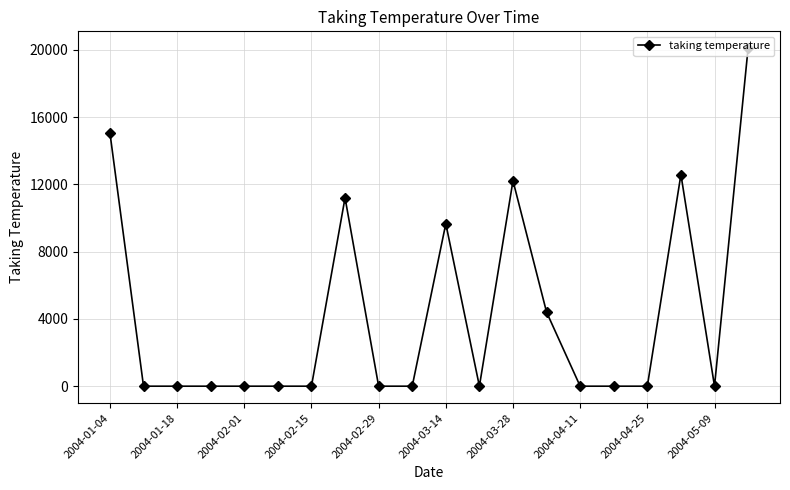

What is the difference between the second highest and second lowest values?

15064.4